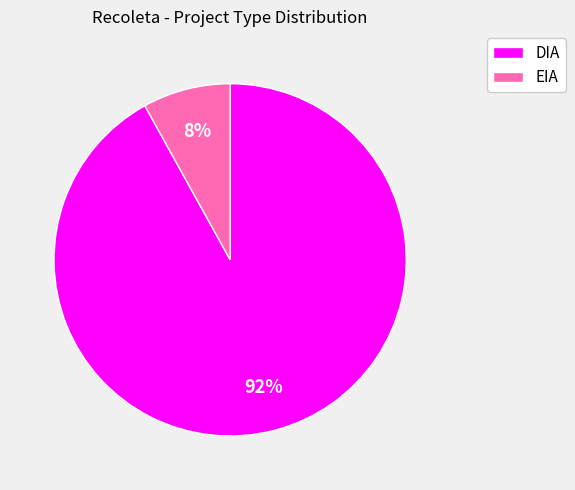

Which category has the smallest portion of the pie?

EIA